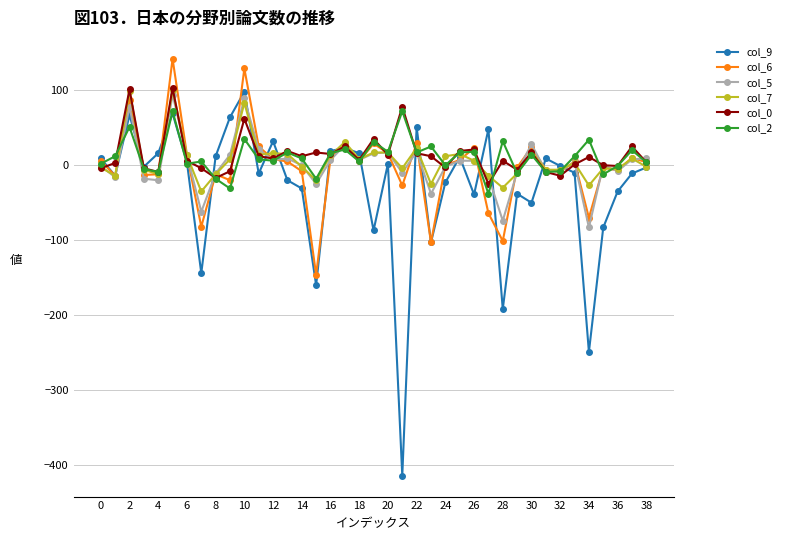

What is the maximum value shown in the chart?

142